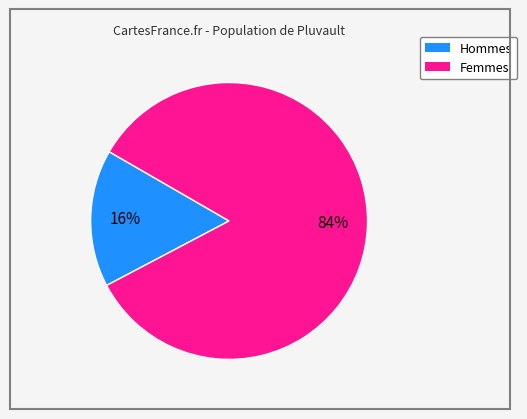

Is there any slice that represents more than half of the pie?

Yes